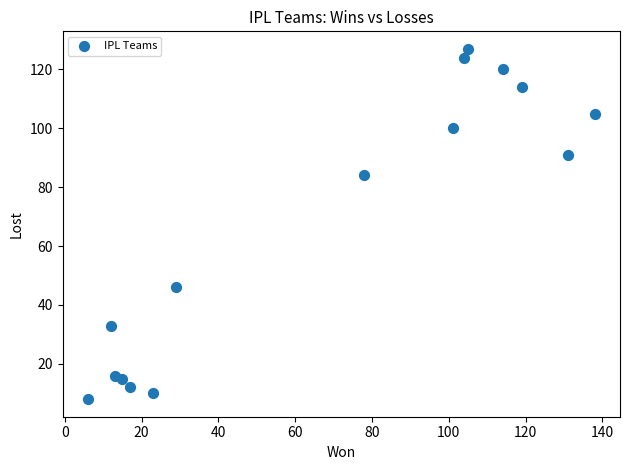

What is the range of Y values (max minus min)?

119